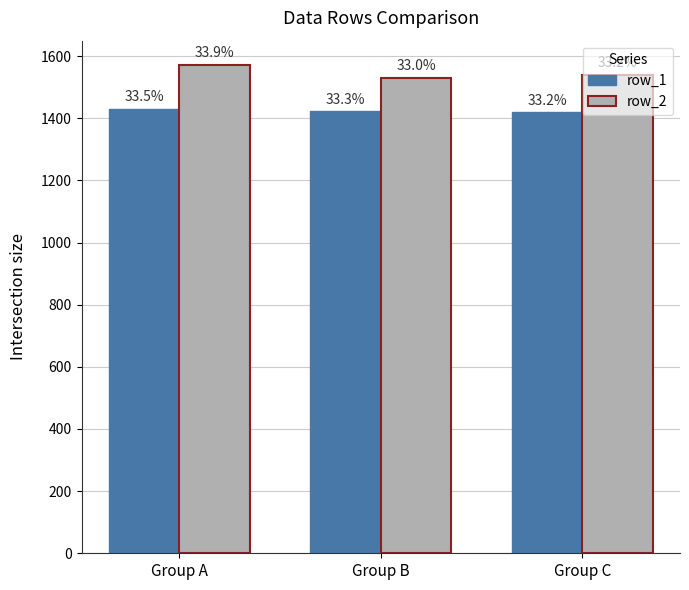

What is the sum of all row_1 values?

4272